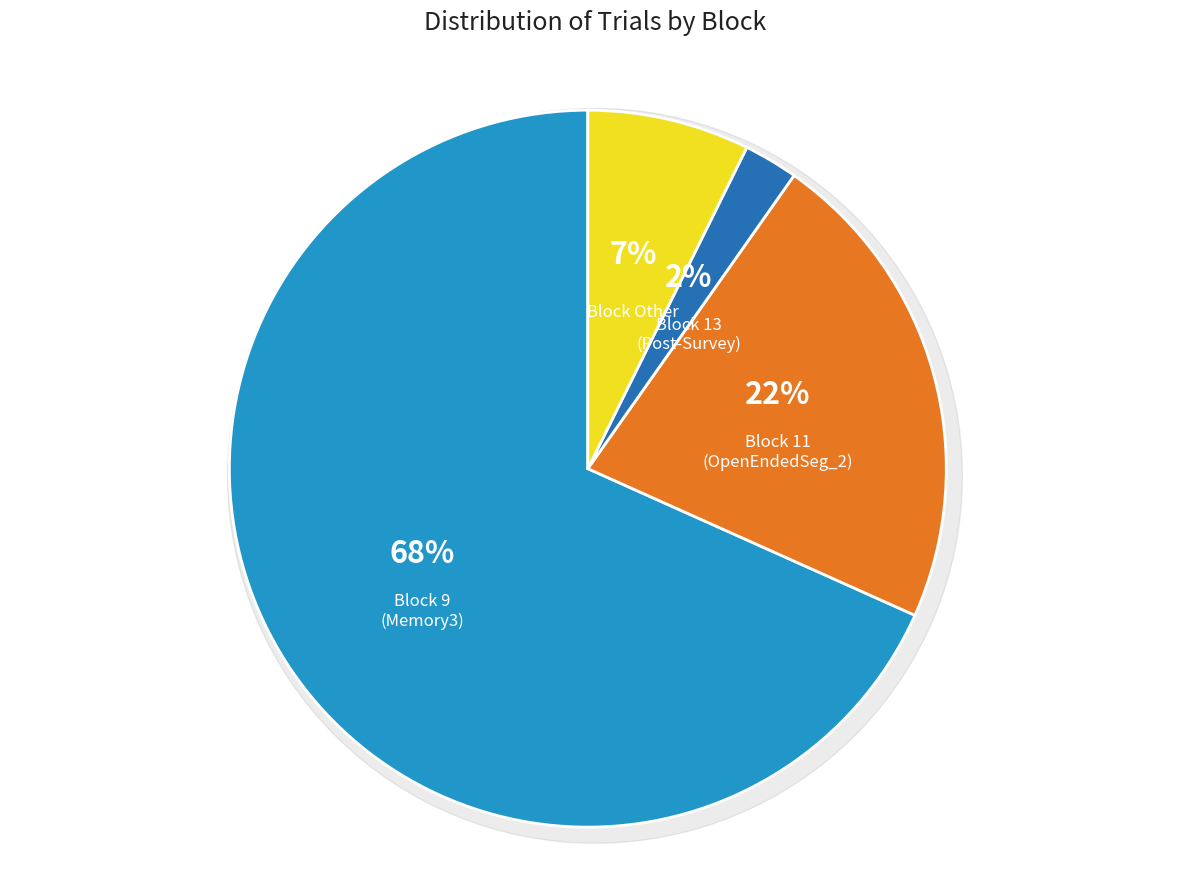

Is Block 13 (Post-Survey) the majority of the pie?

No